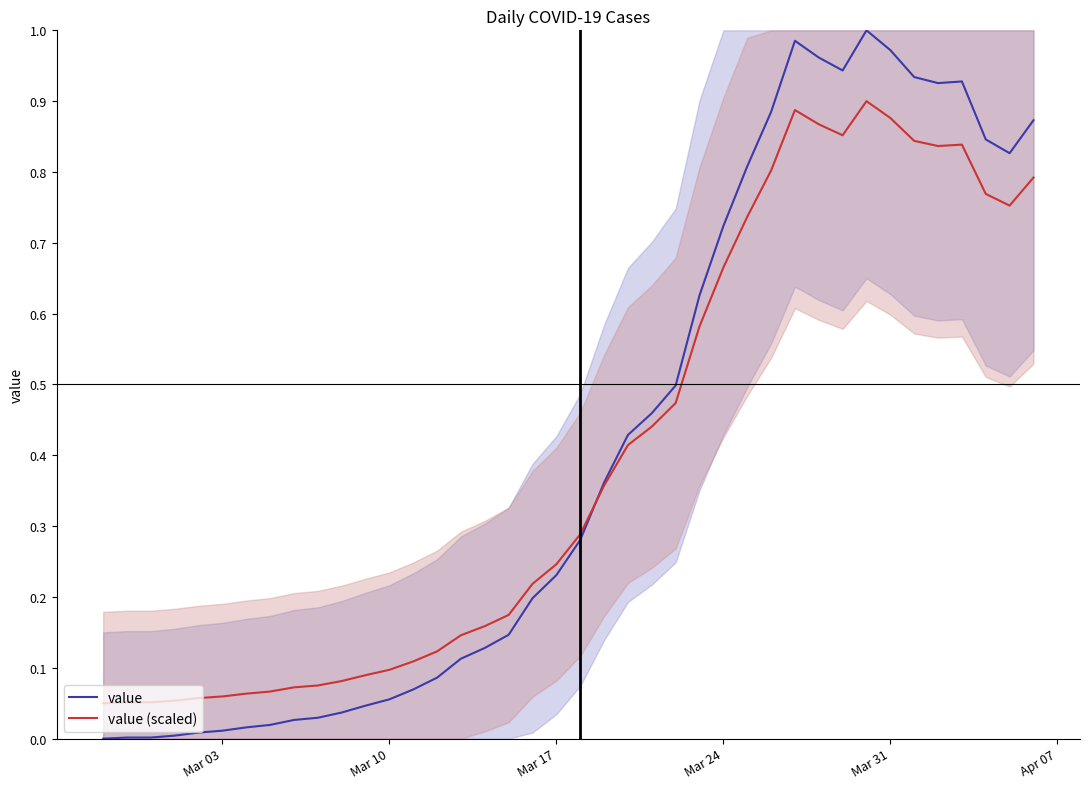

What is the sum of all value values?

16.5